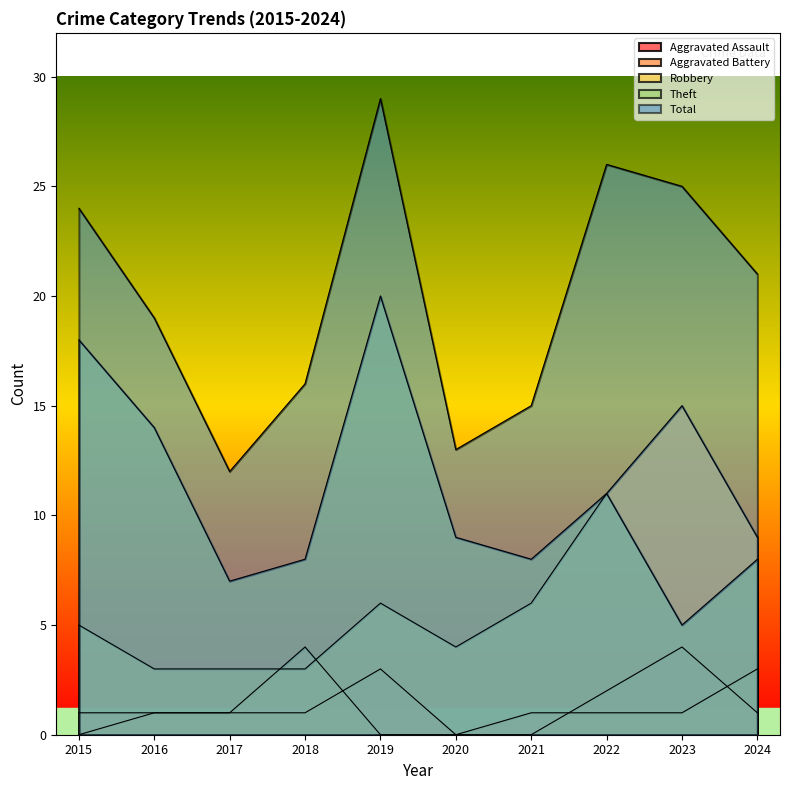

What are all the series names shown in the legend?

Aggravated Assault, Aggravated Battery, Robbery, Theft, Total